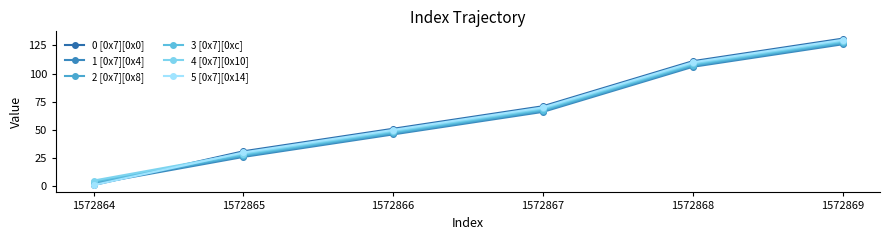

What is the greatest value displayed?

131